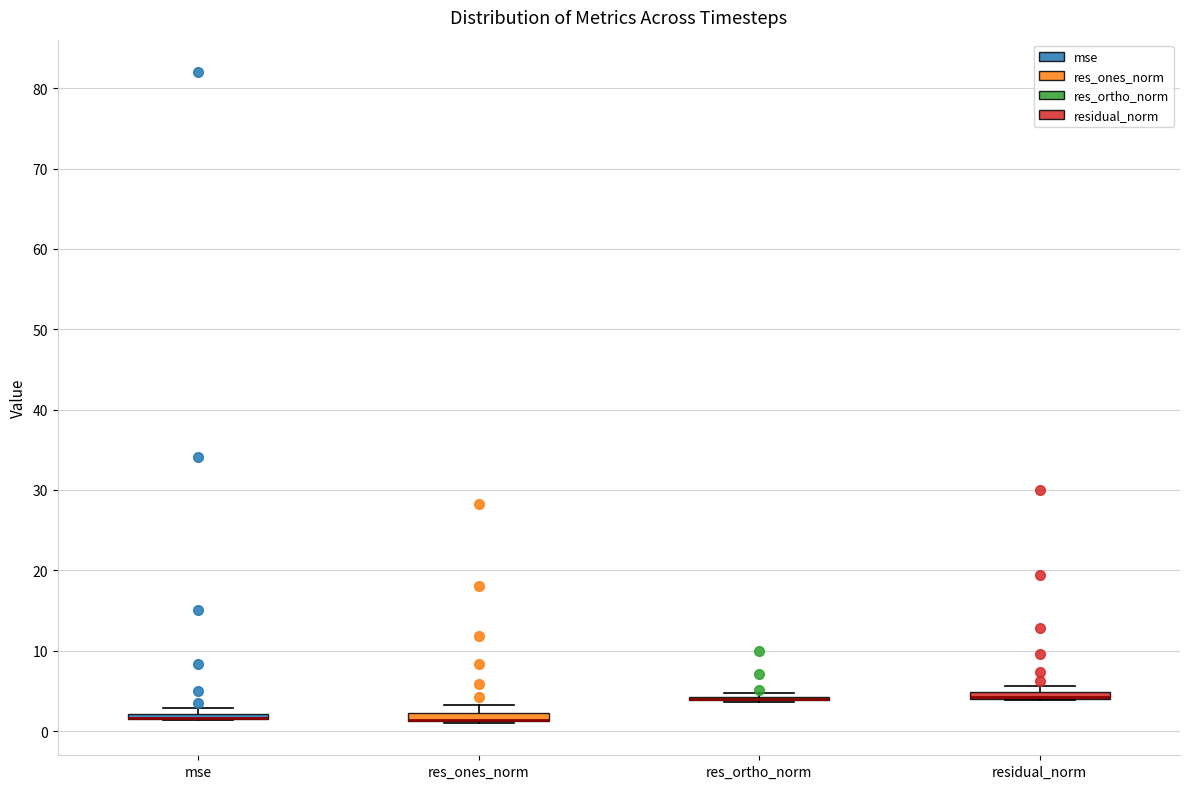

Where is the lower edge of the box for res_ones_norm on the y-axis? The values are not printed on the chart, so give them approximately, as read against the axis.

1